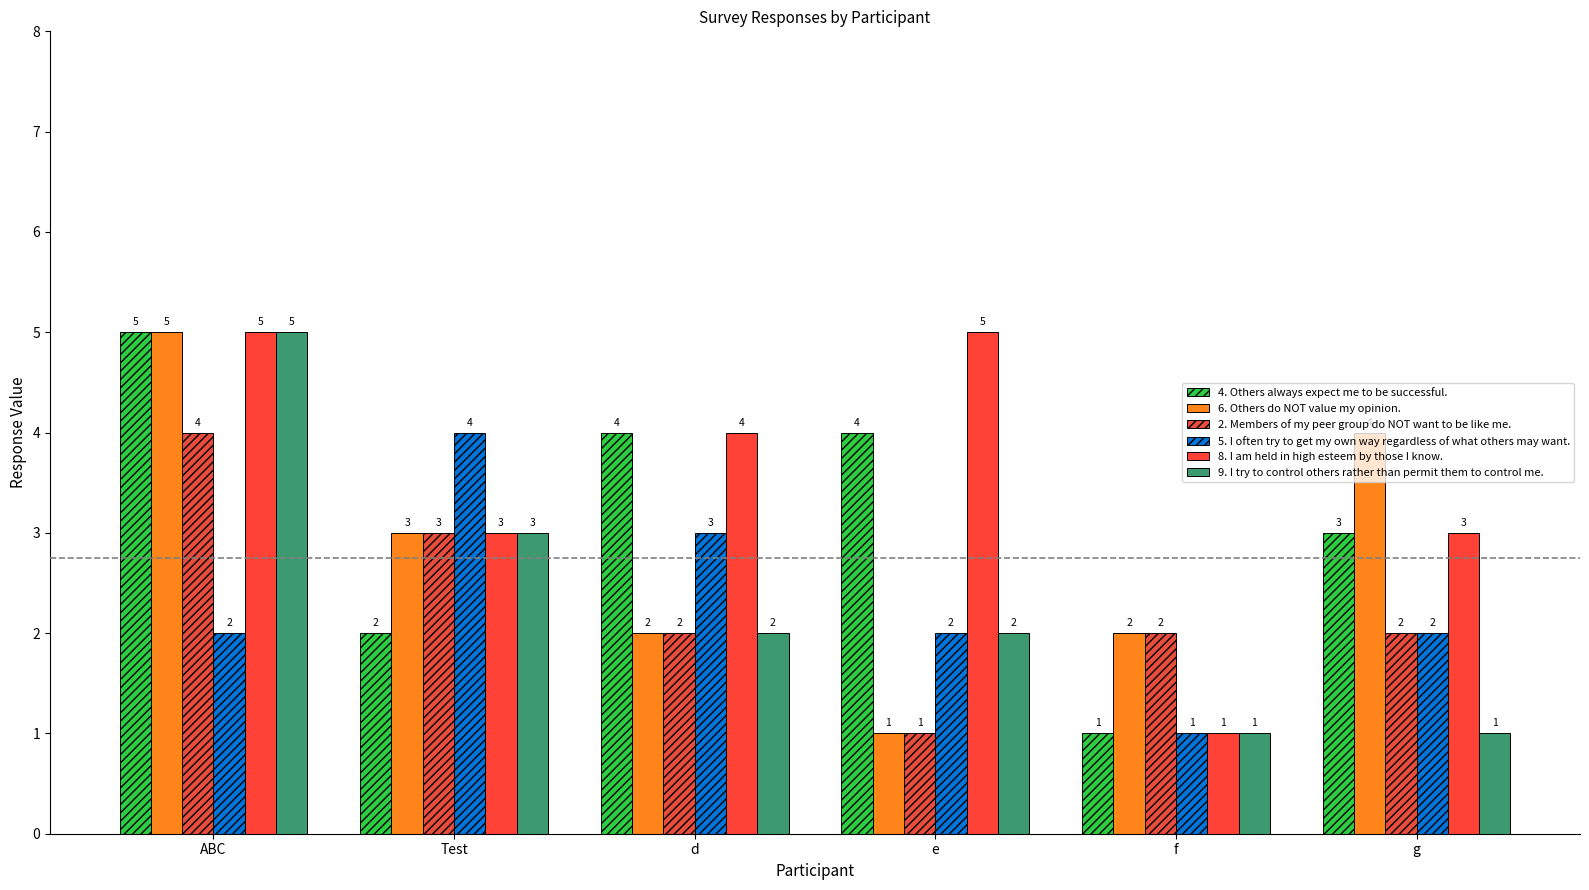

What are all the series names shown in the legend?

4. Others always expect me to be successful., 6. Others do NOT value my opinion., 2. Members of my peer group do NOT want to be like me., 5. I often try to get my own way regardless of what others may want., 8. I am held in high esteem by those I know., 9. I try to control others rather than permit them to control me.